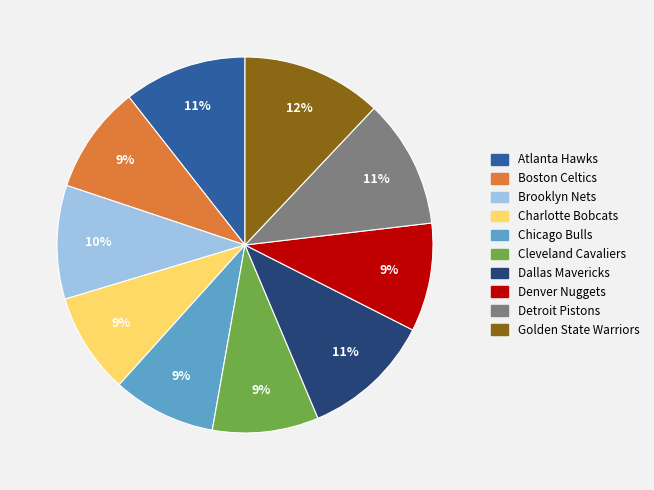

What is the ratio of the value at Charlotte Bobcats to the value at Cleveland Cavaliers?

1.0